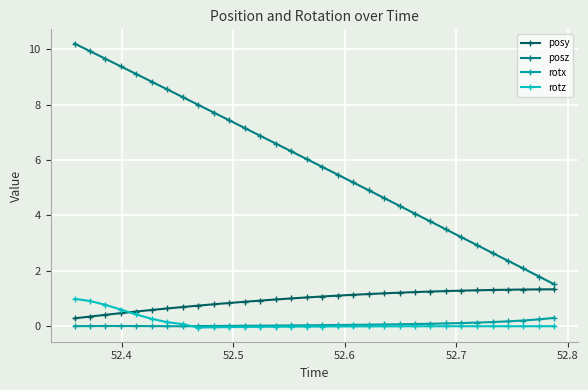

At how many categories does at least one series exceed 9?

5